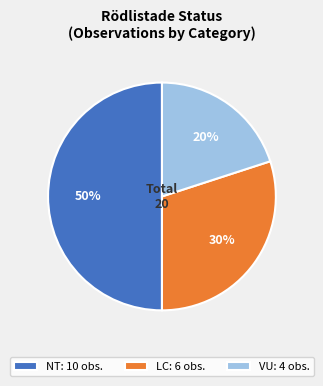

Combined, do NT: 10 obs. and VU: 4 obs. account for over 50%?

Yes